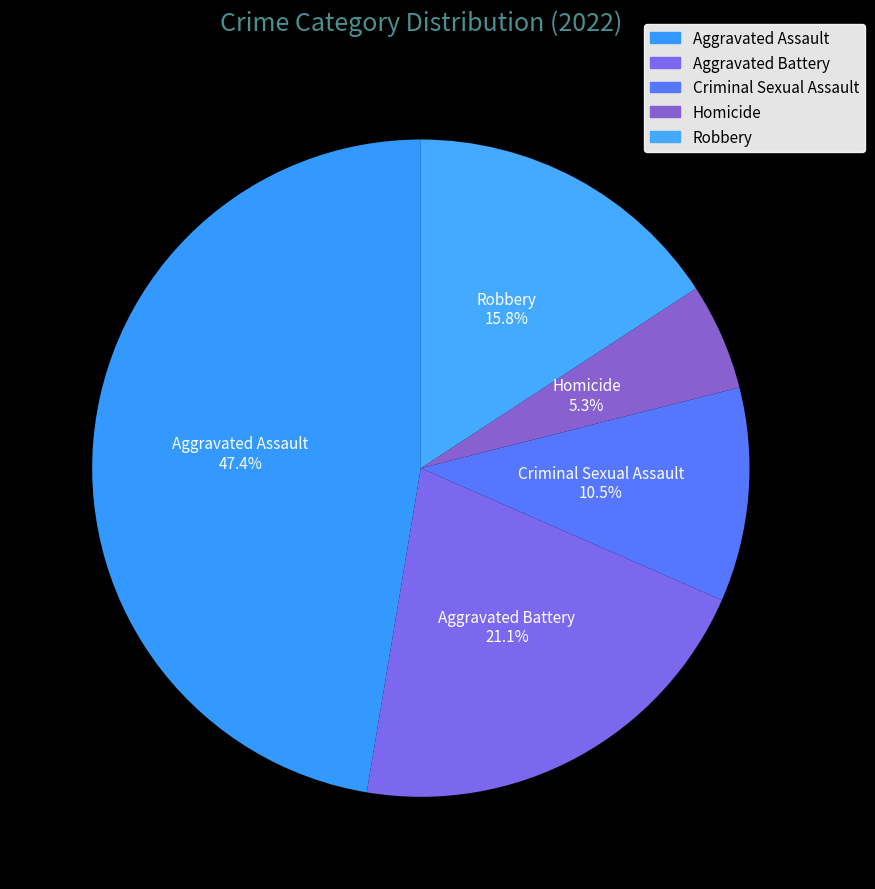

What percentage is the Criminal Sexual Assault slice, to the nearest percent?

11%